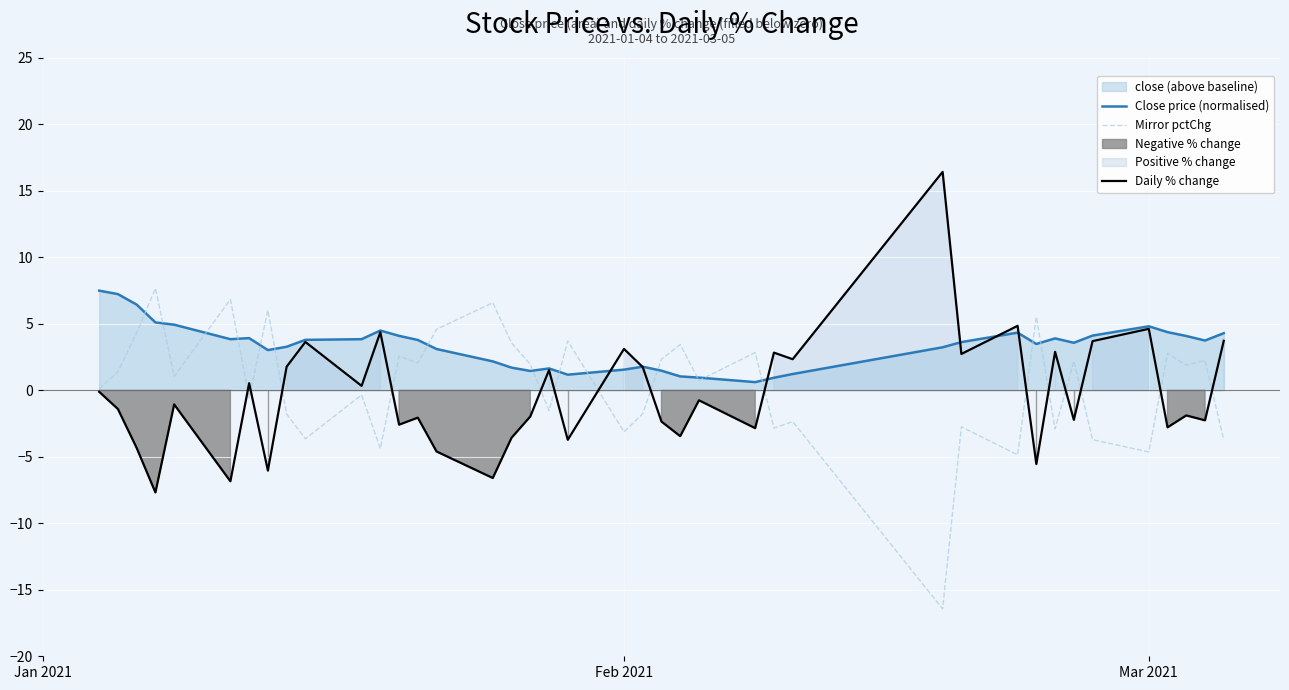

What is the difference between the maximum and second lowest values in the Mirror pctChg series?

12.5